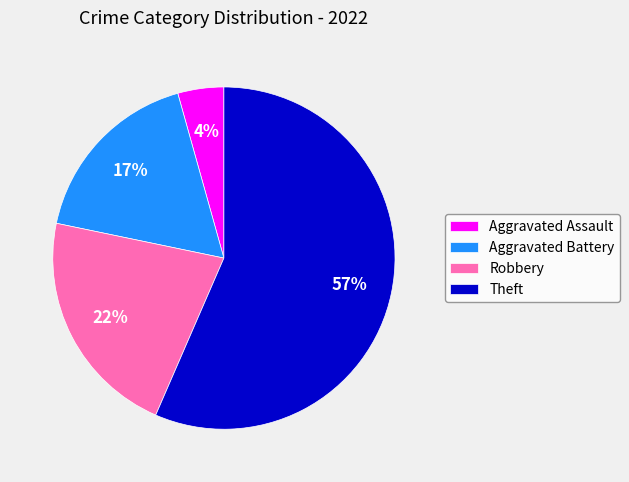

What is the ratio of the value at Robbery to the value at Theft?

0.4